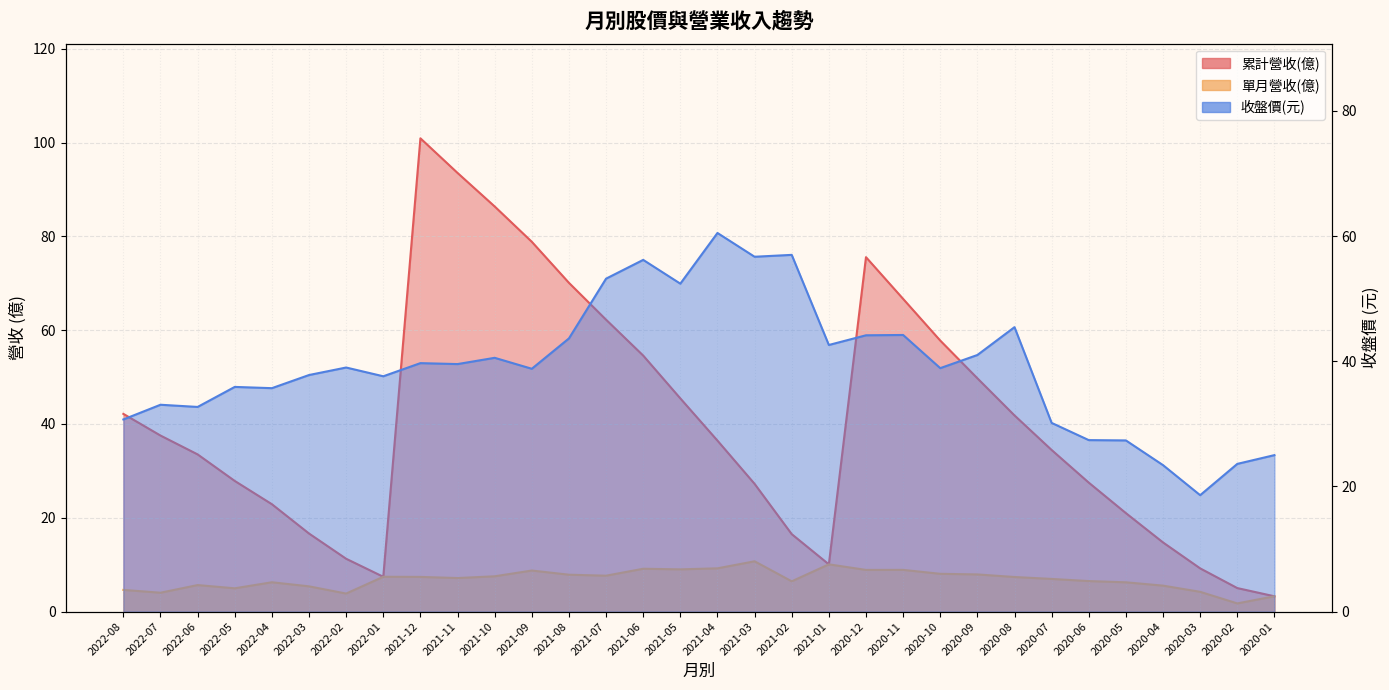

Which series has the largest range (max minus min)?

累計營收(億)